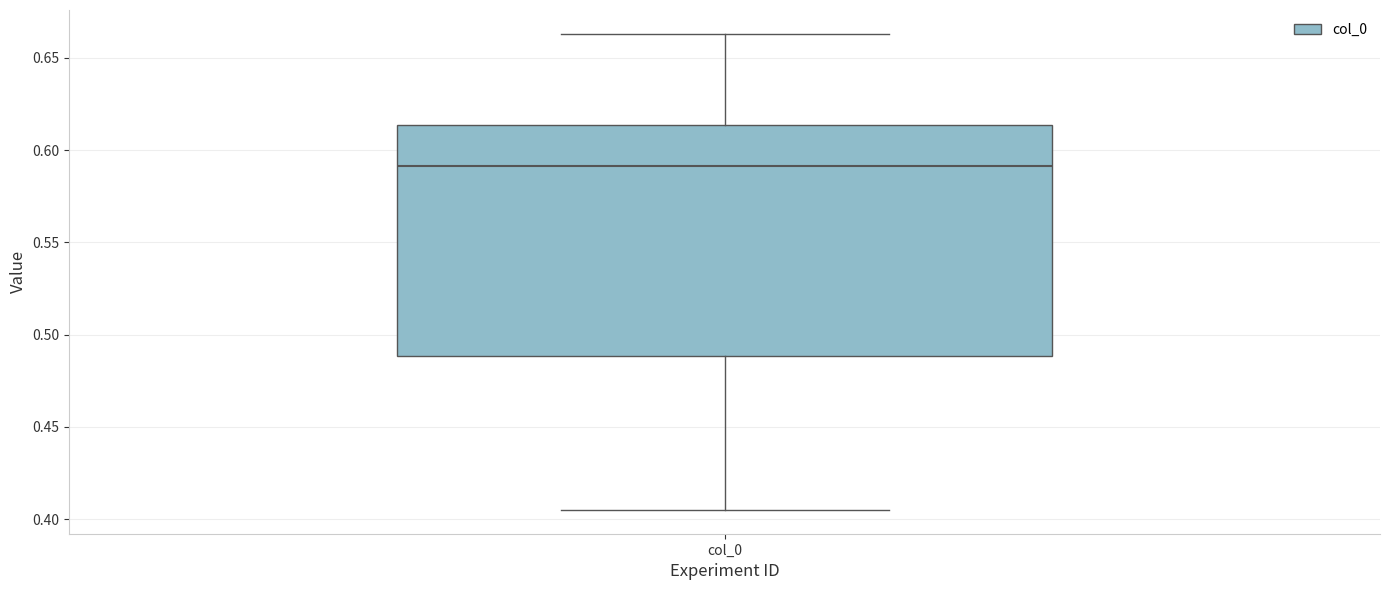

Transcribe this box plot: give where the median line is, the range the box spans, and where the two whiskers end, as read against the y-axis. The values are not printed on the chart, so give them approximately, as read against the axis.

median 0.590, box 0.490 to 0.615, whiskers 0.405 to 0.665